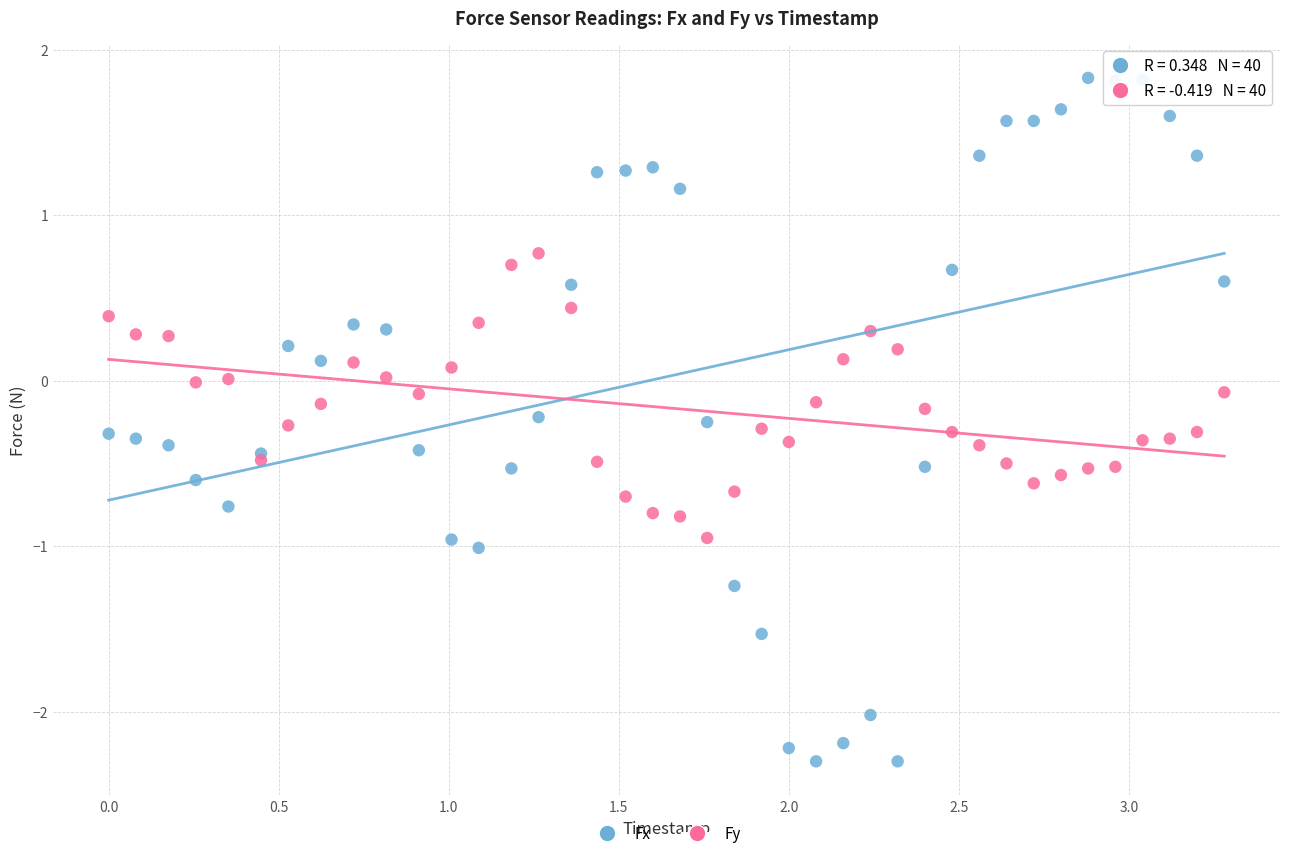

Which series reaches the maximum Y coordinate?

Fx